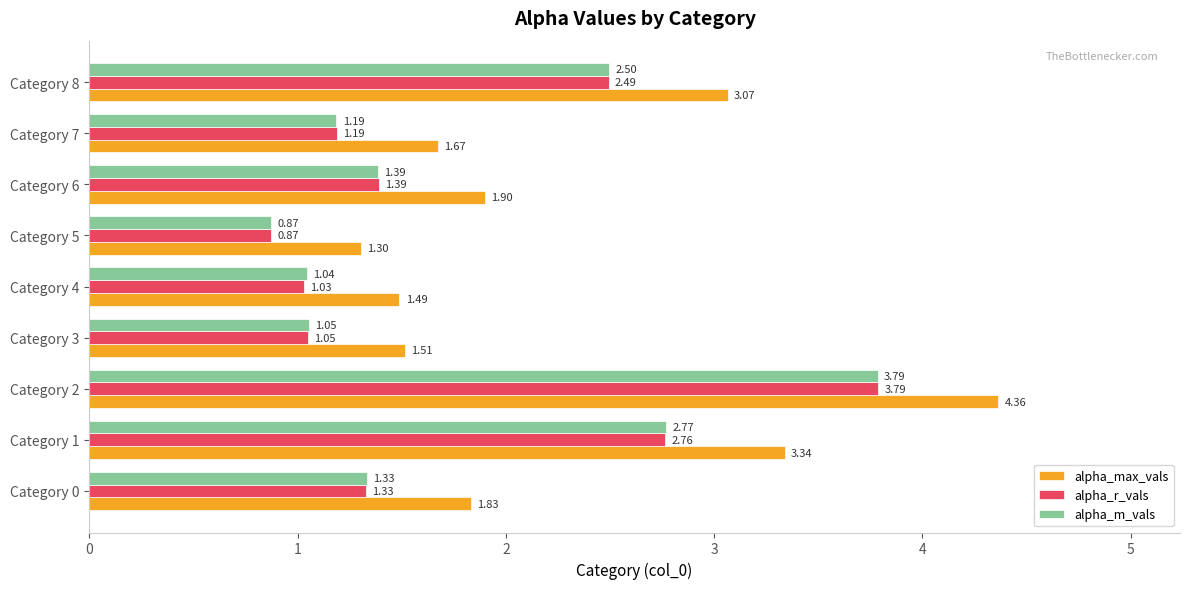

List the labels in order of alpha_m_vals value, smallest first.

Category 5, Category 4, Category 3, Category 7, Category 0, Category 6, Category 8, Category 1, Category 2